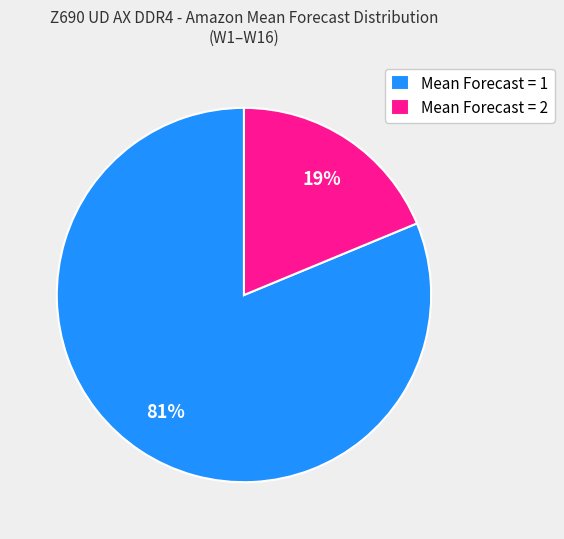

The Mean Forecast = 2 slice represents 13% of the pie. True or false?

False